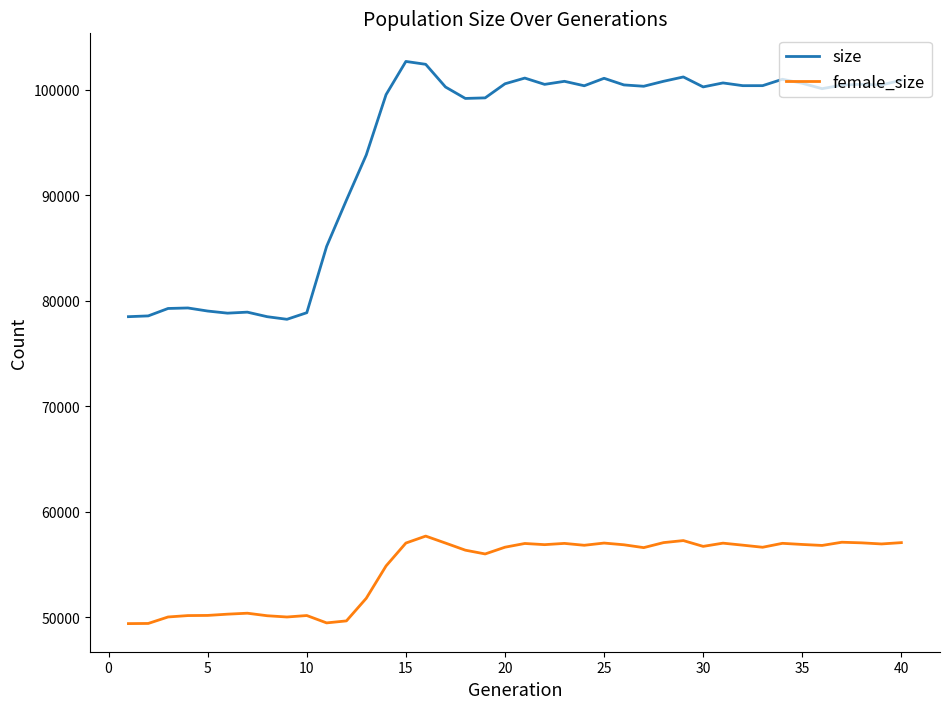

Which series has the largest total across all categories?

size